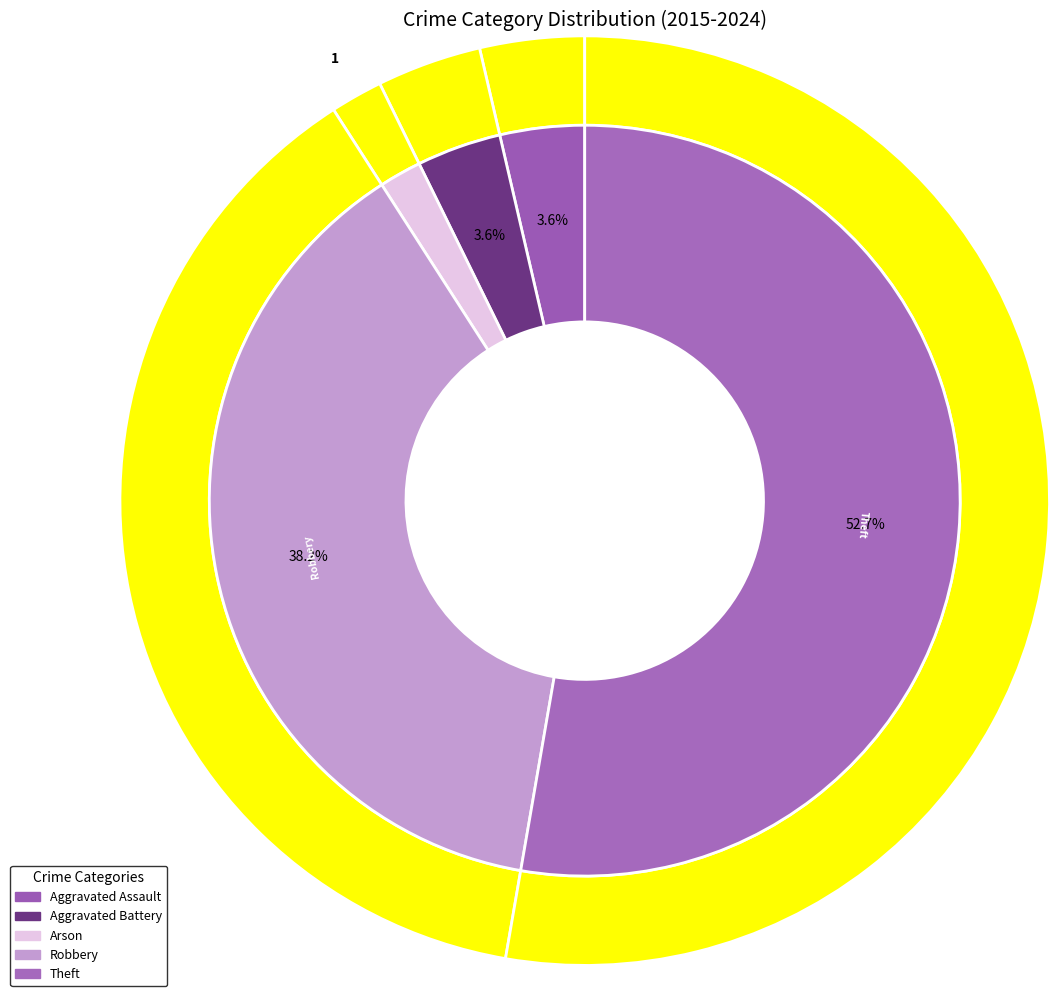

What percentage is the Aggravated Battery slice, to the nearest percent?

4%